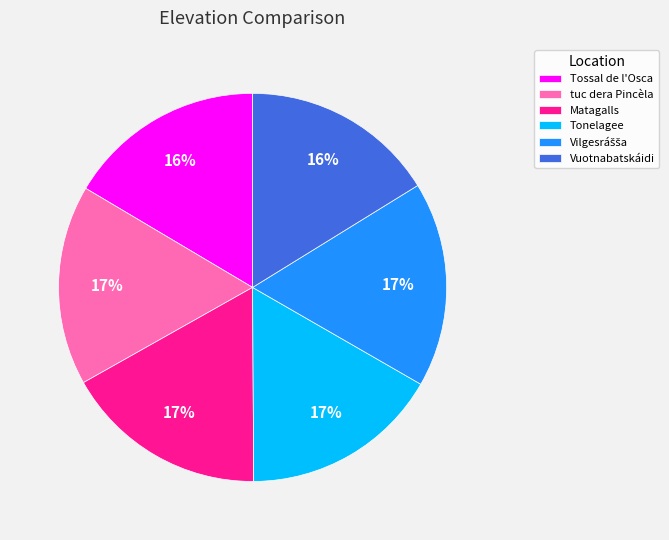

Count the number of slices in the pie.

6